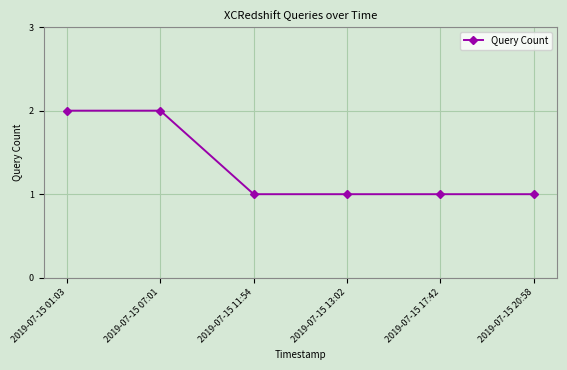

What is the difference between the maximum and second lowest values?

1